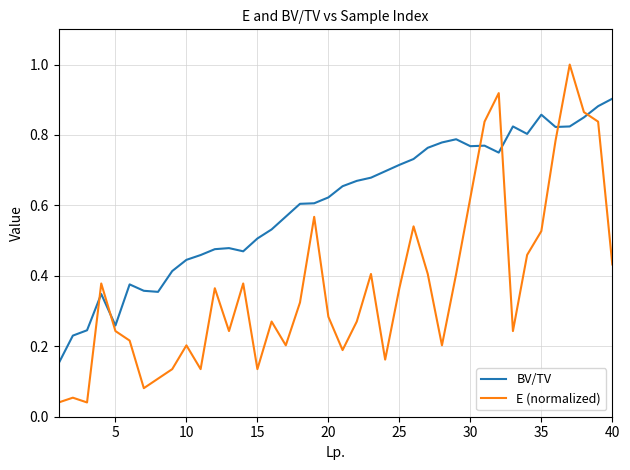

What are all the series names shown in the legend?

BV/TV, E (normalized)